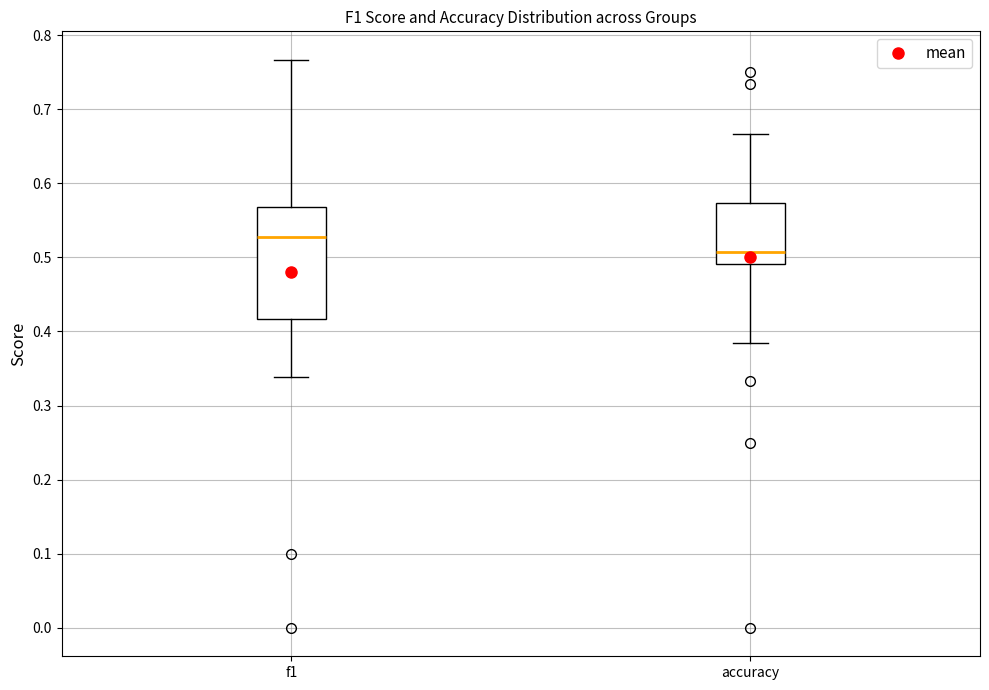

Which box is the tallest, from its lower edge to its upper edge?

f1